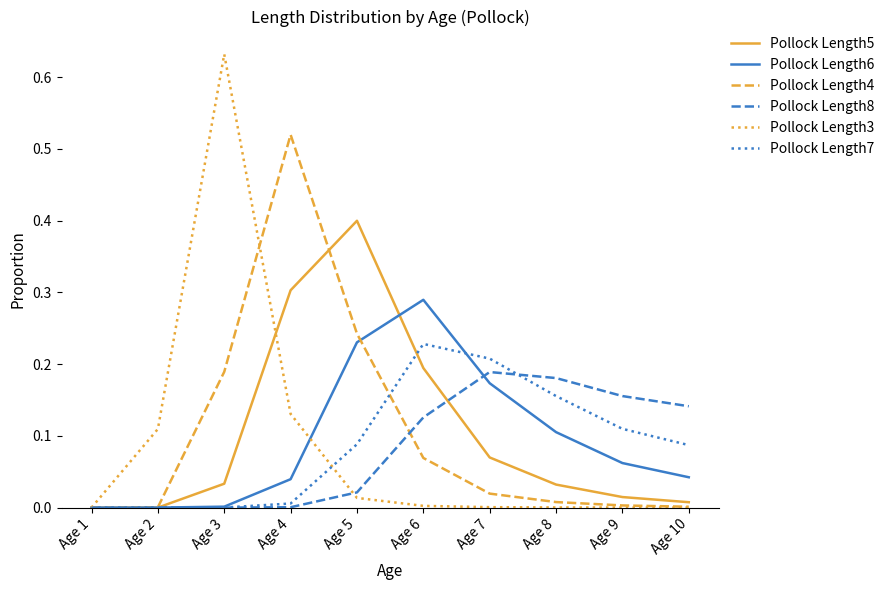

Which series has the widest spread of values?

Pollock Length3